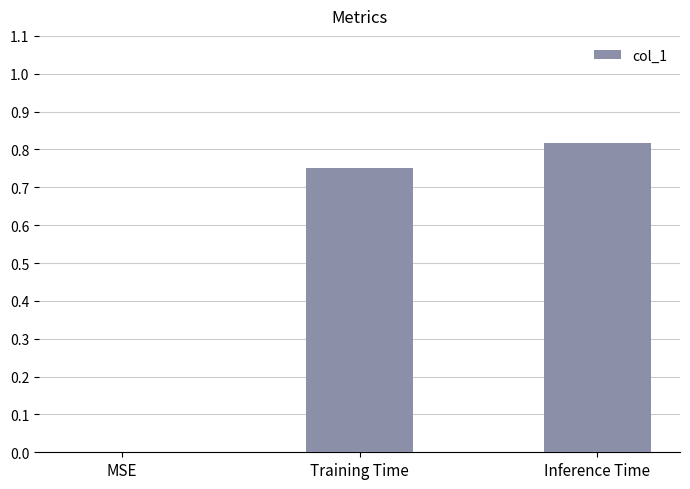

Which category has the highest value across all series?

Inference Time